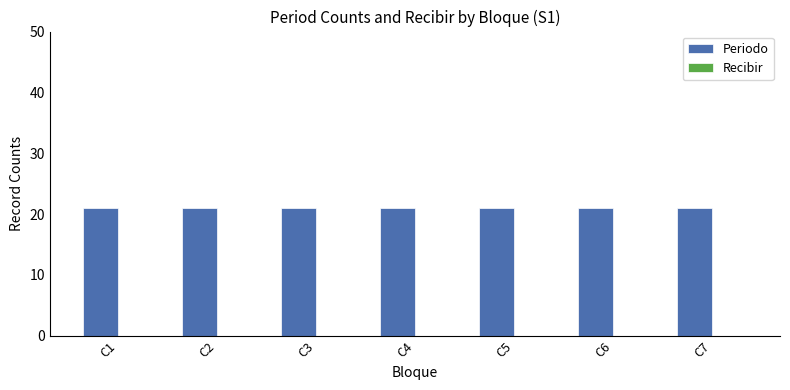

At C7, list the series in order from largest to smallest.

Periodo, Recibir